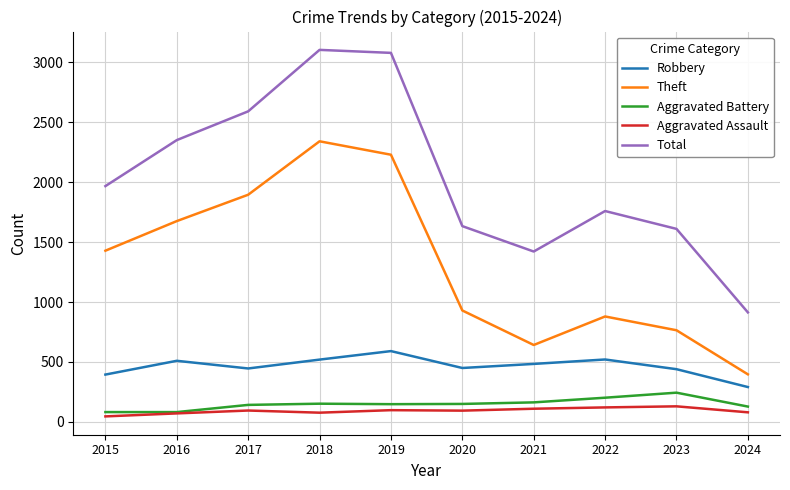

The value of Theft at 2015 is 2503. True or false?

False